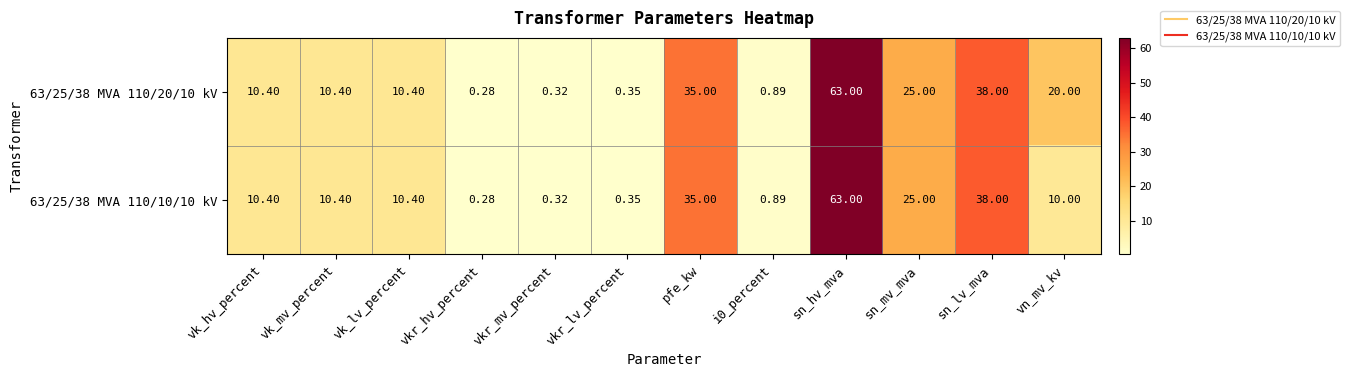

Where does the 63/25/38 MVA 110/20/10 kV series first go above 10?

vk_hv_percent